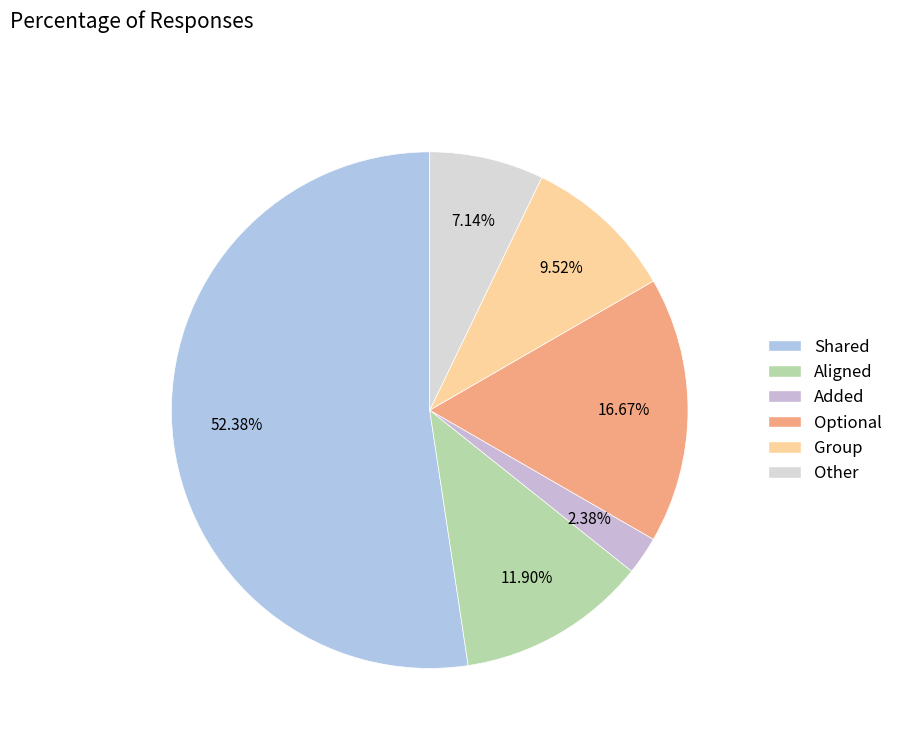

Approximately how many times larger is the value at Added compared to Aligned?

0.2